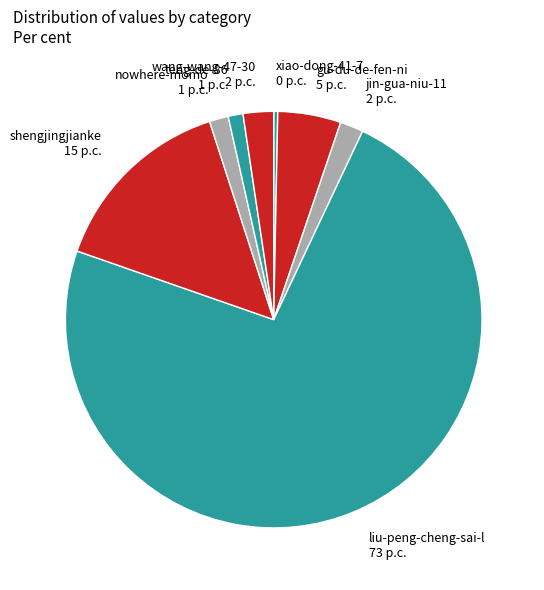

How many segments does this pie chart have?

8